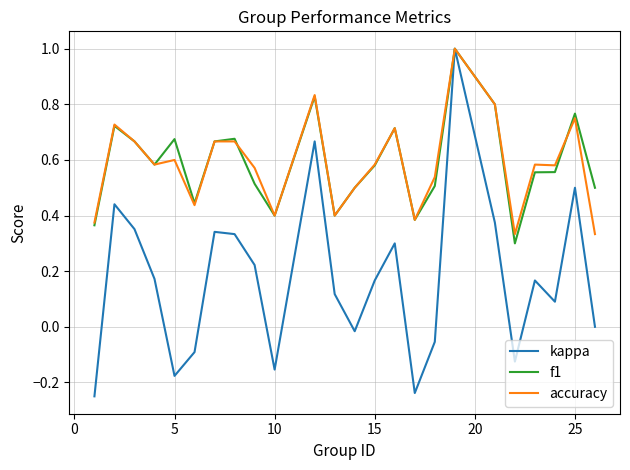

What is the greatest value displayed?

1.0